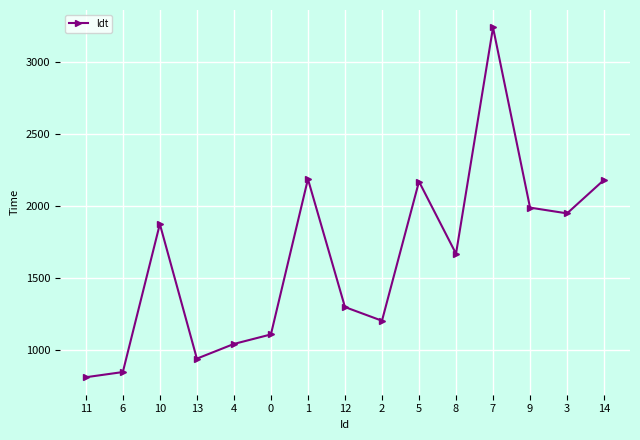

What is the label of the 9th point from the right?

1